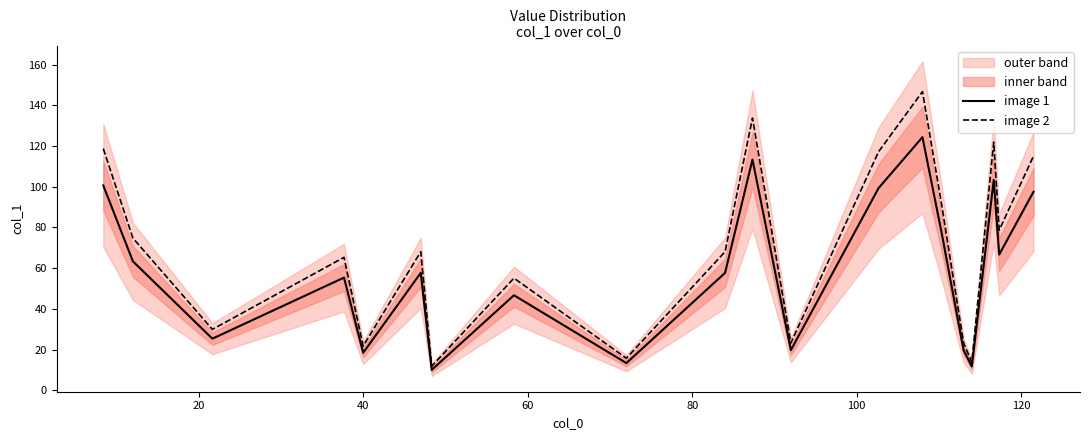

What is the minimum value for image 1?

10.0